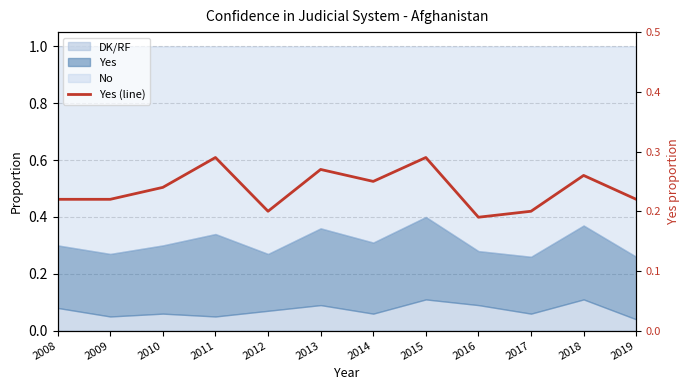

List the labels in order of value, smallest first.

2016, 2012, 2017, 2008, 2009, 2019, 2010, 2014, 2018, 2013, 2011, 2015